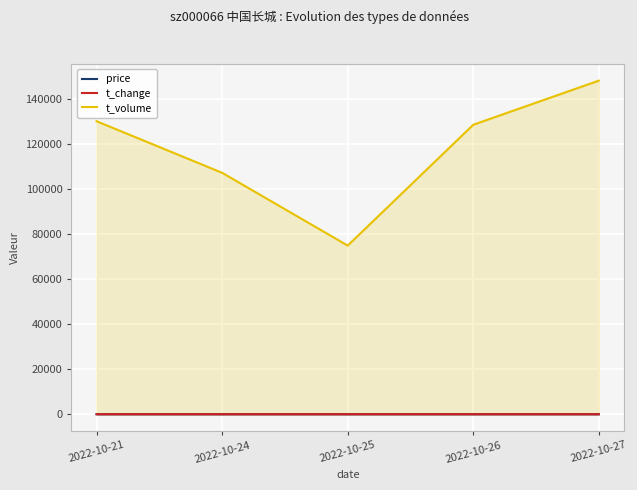

What is the total value across all series at 2022-10-27?

148373.2